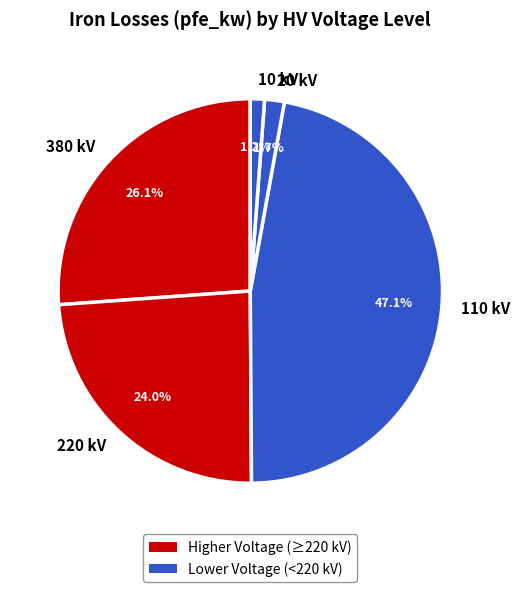

What percentage is NOT represented by 220 kV?

76.0%